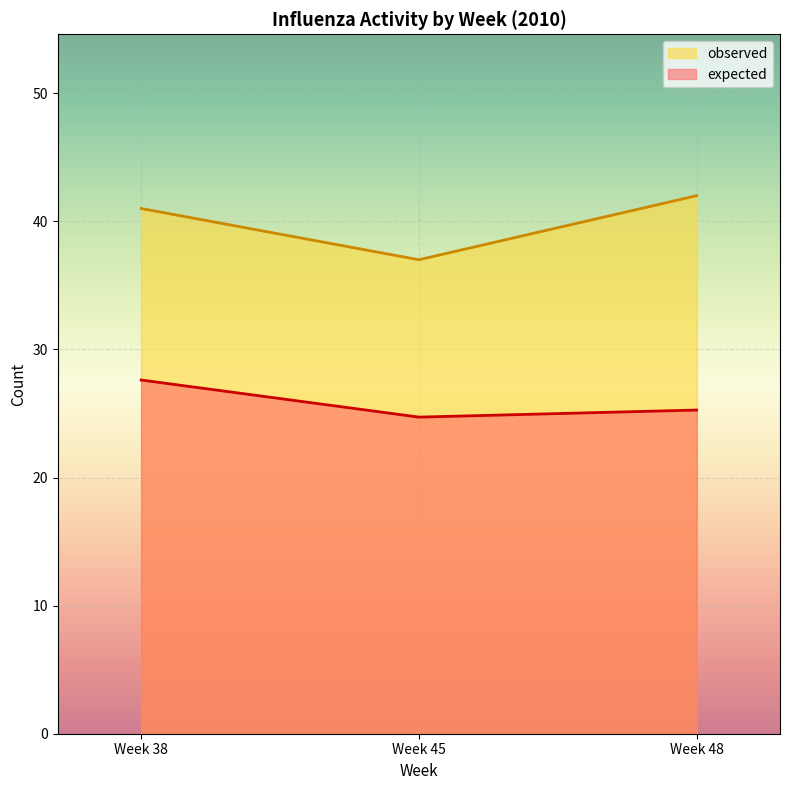

How many lines are shown in the chart?

2